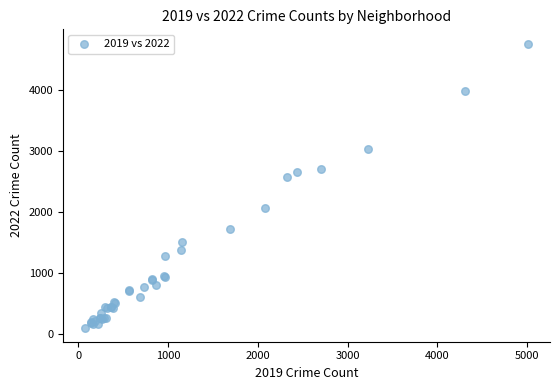

What Y value in the scatter plot is closest to 2430?

2566